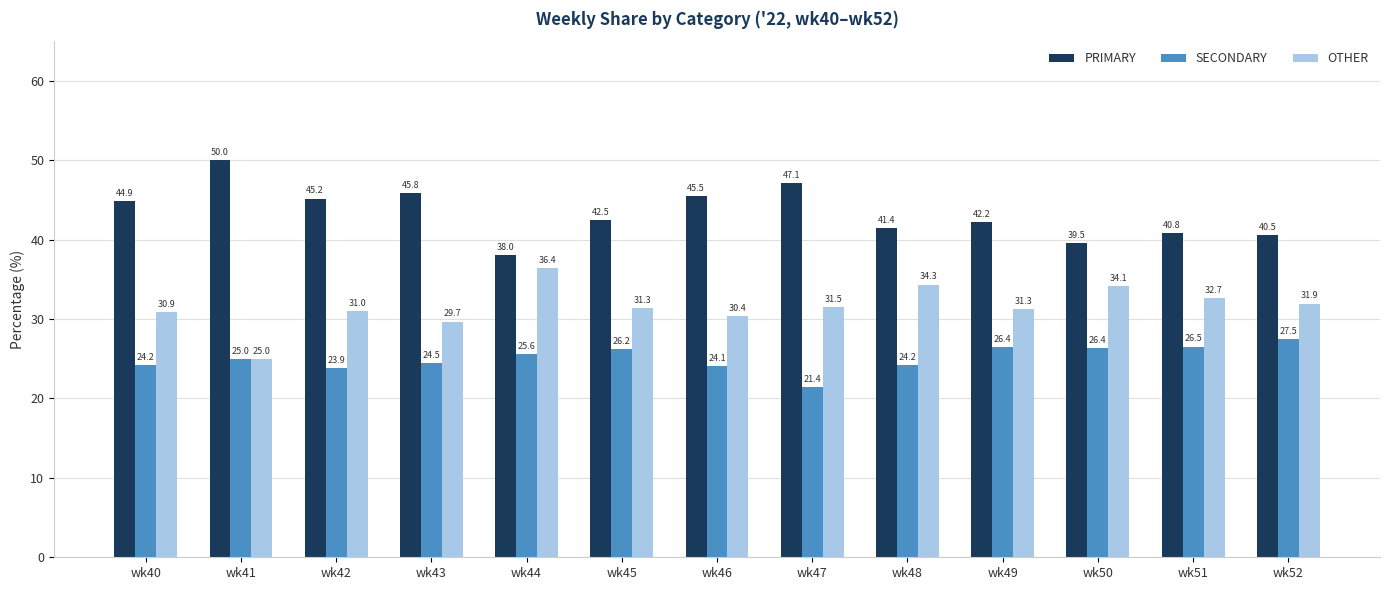

Rank the series by their average value, from lowest to highest.

SECONDARY, OTHER, PRIMARY